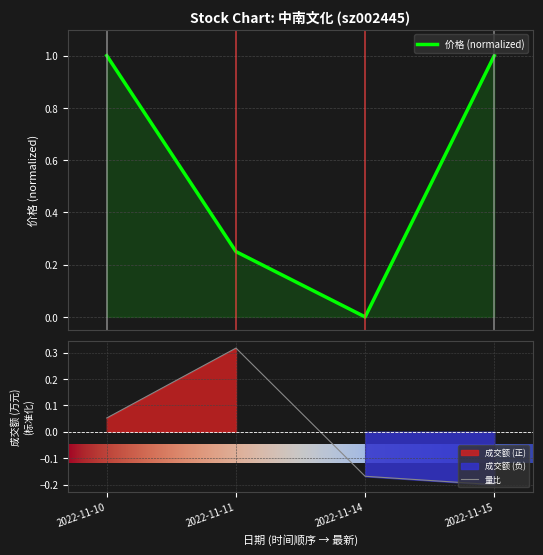

In 换手率, how many points are higher than both neighbors (excluding endpoints)?

1